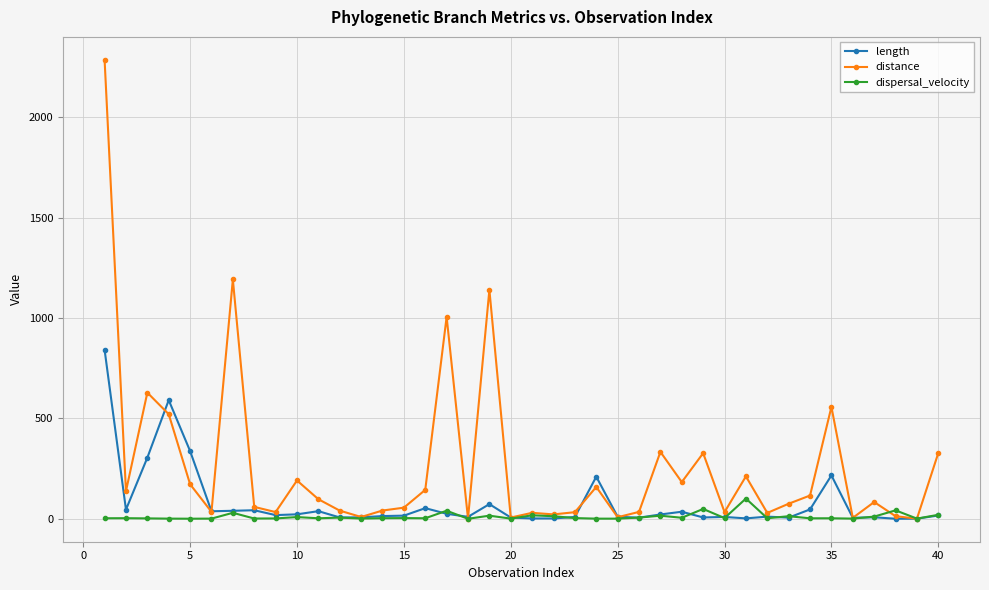

Which series has the widest spread of values?

distance